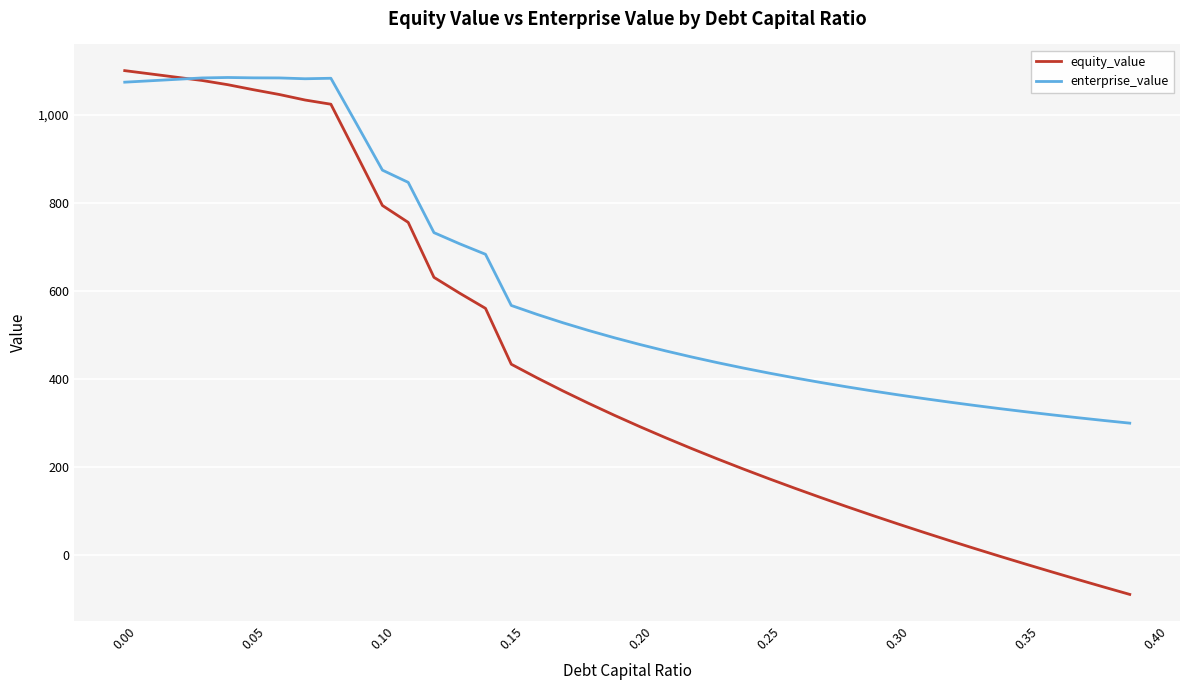

What is the difference between the maximum and minimum values in the equity_value series?

1189.2